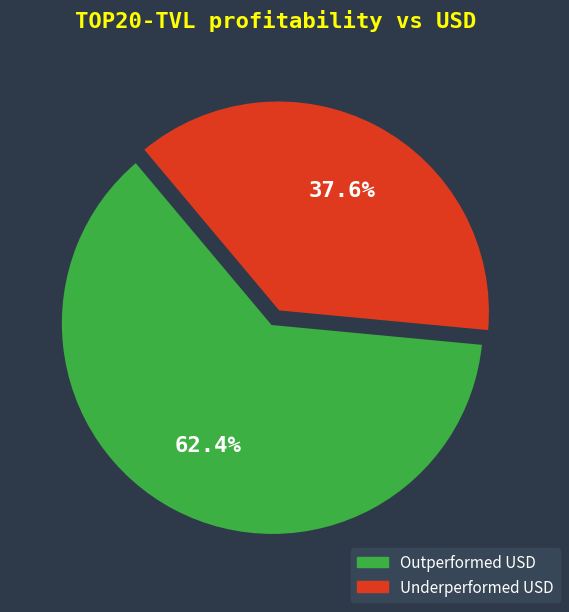

Count the number of slices in the pie.

2